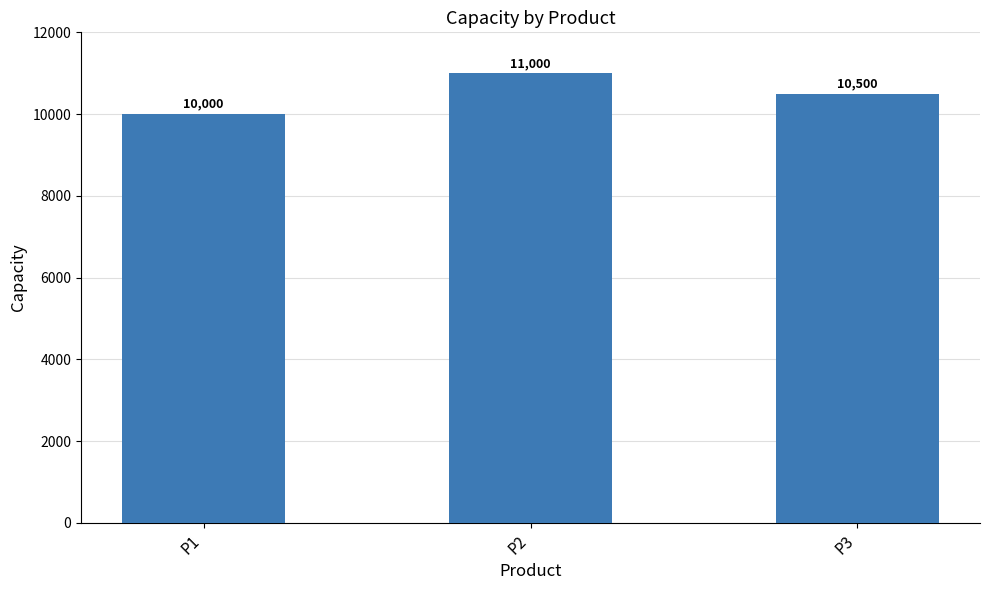

List the labels in order of value, smallest first.

P1, P3, P2